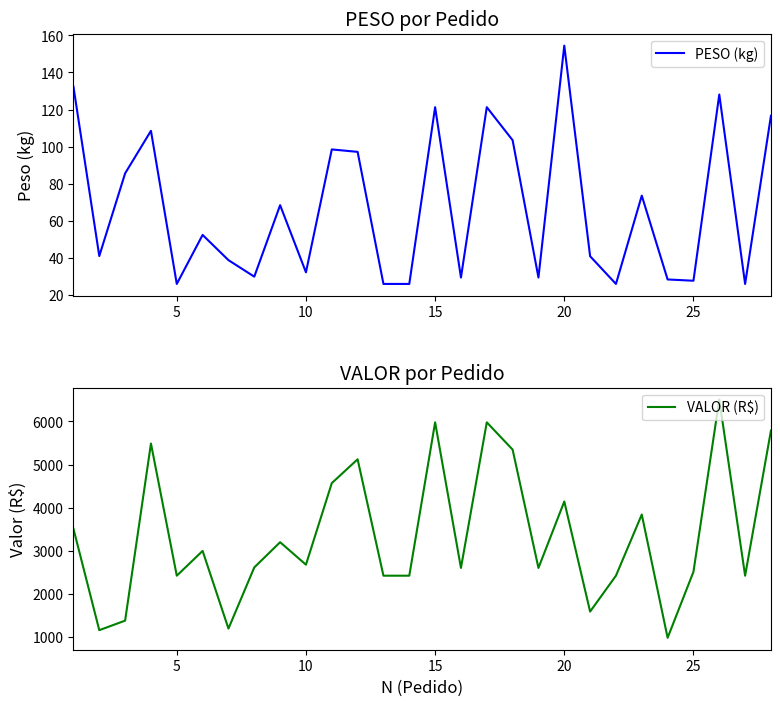

The value of PESO (kg) at 25 is 38.4. True or false?

False